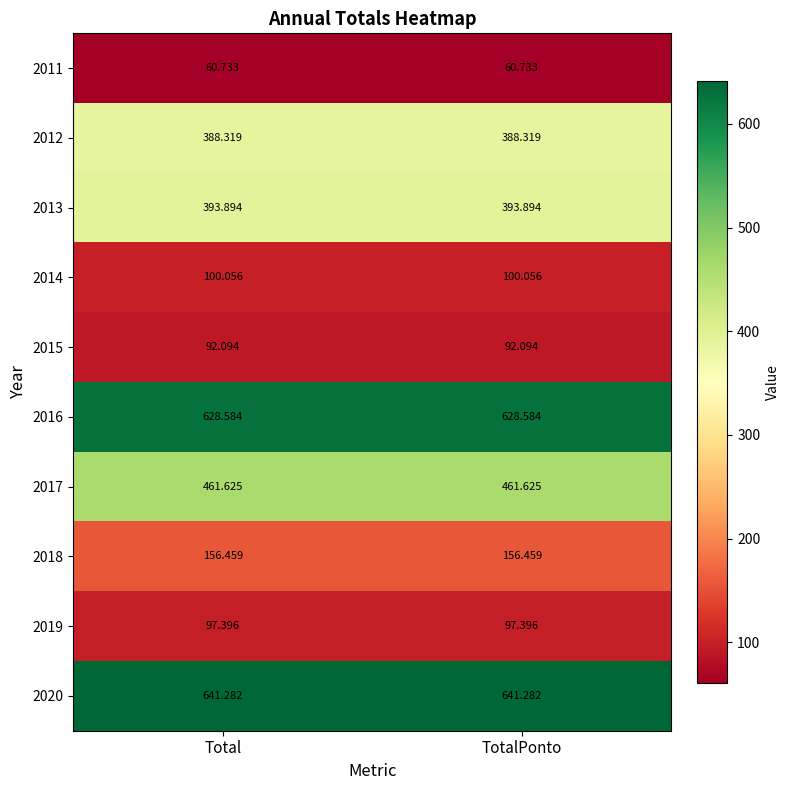

Is the value of 2019 at TotalPonto greater than the value of 2011 at Total?

Yes